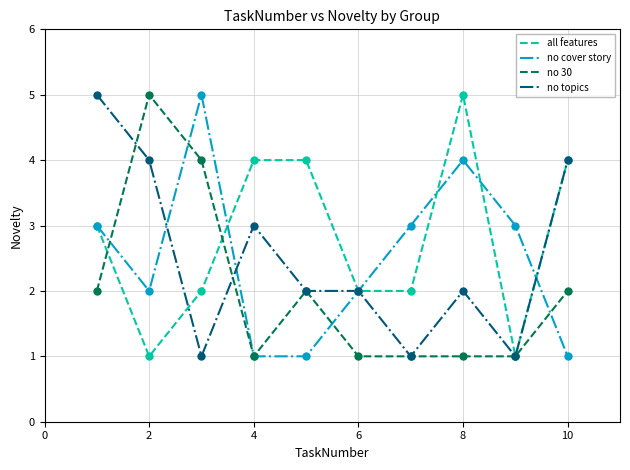

Which series has the largest total across all categories?

all features